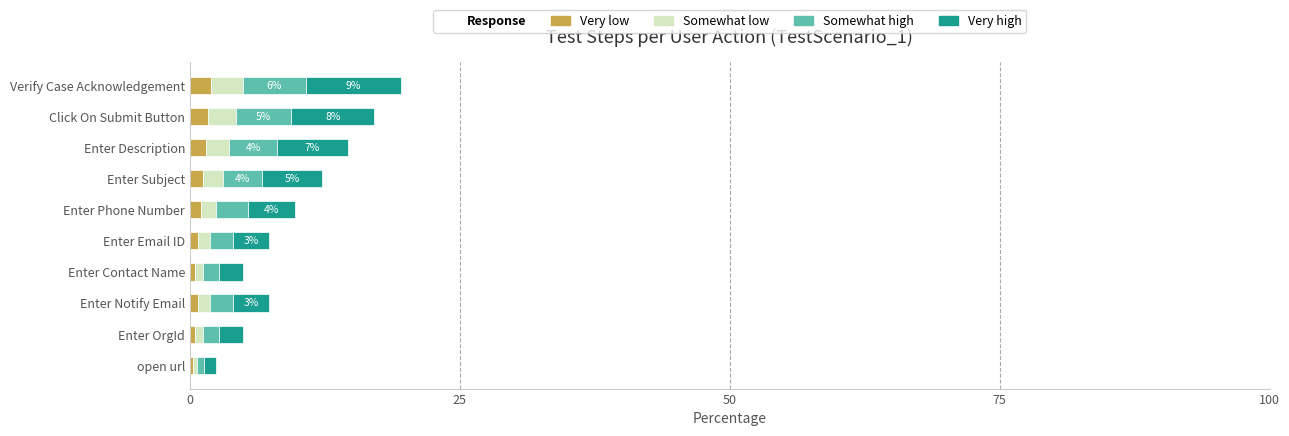

Rank the series by their maximum value, from lowest to highest.

Very low, Somewhat low, Somewhat high, Very high